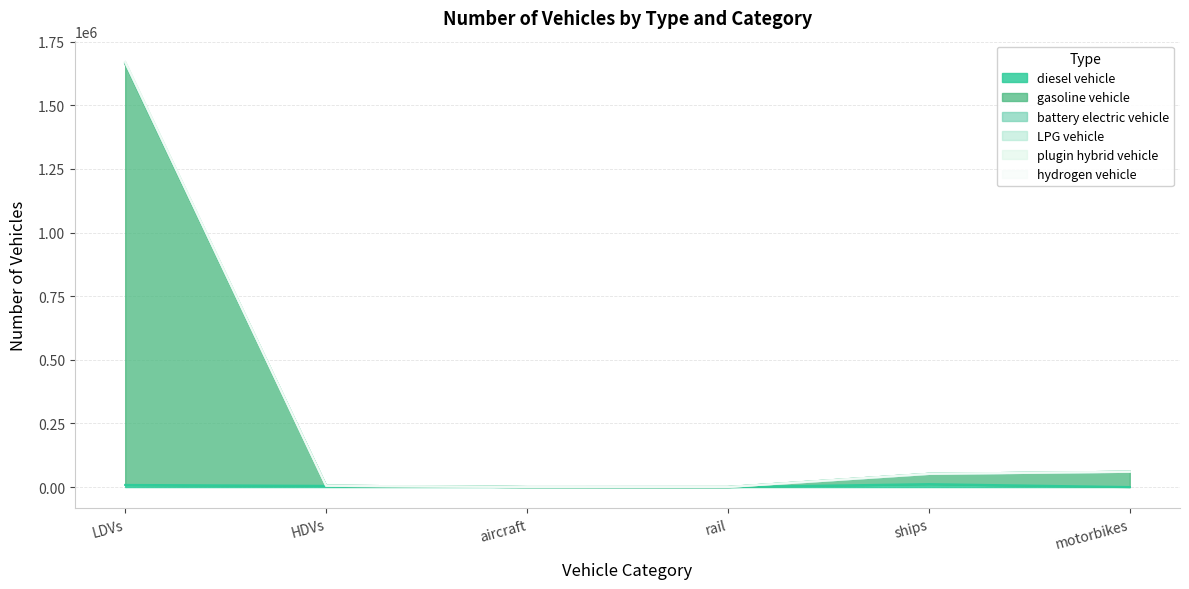

Is it true that LPG vehicle equals 8375.3 at HDVs?

False